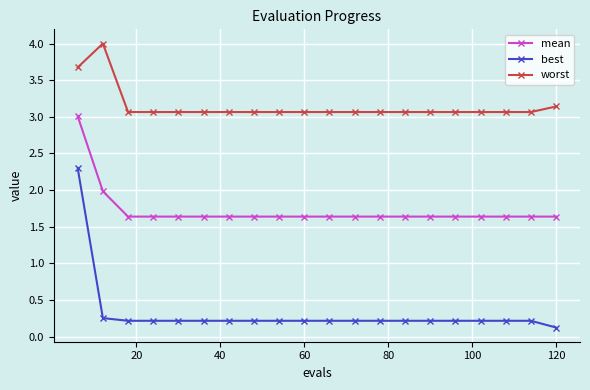

True or false: best and mean cross at least once.

False